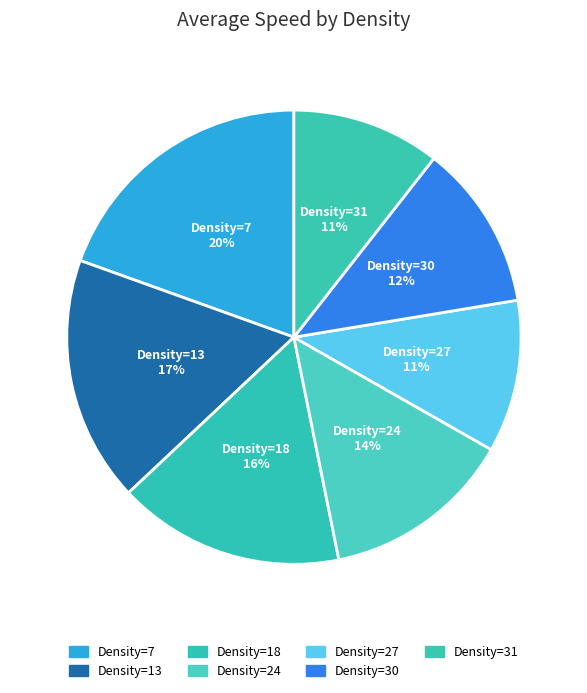

The Density=31 slice represents 19% of the pie. True or false?

False